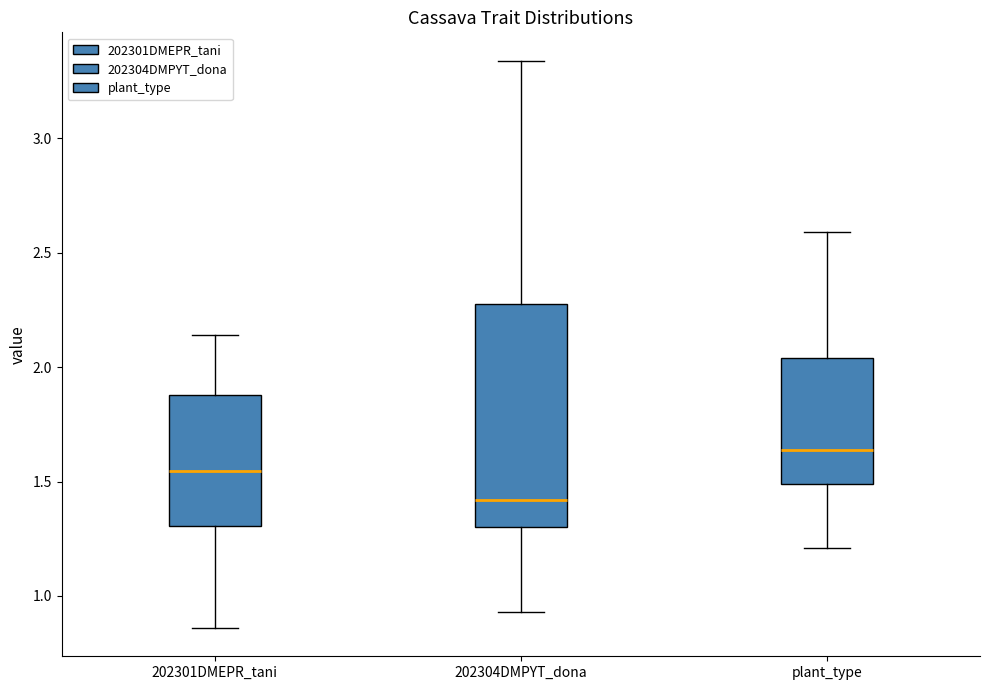

Which box is the tallest, from its lower edge to its upper edge?

202304DMPYT_dona